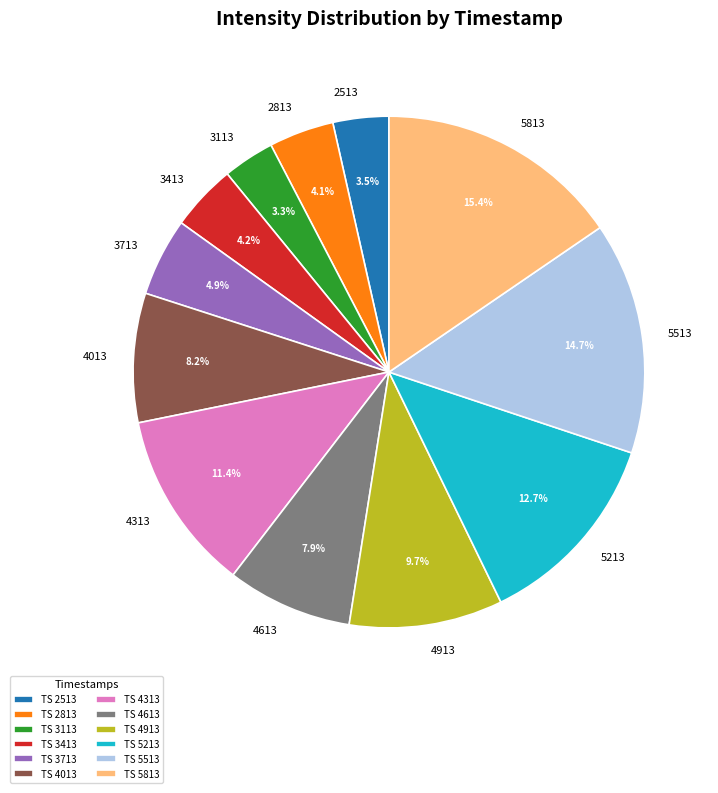

How many slices are in this pie chart?

12